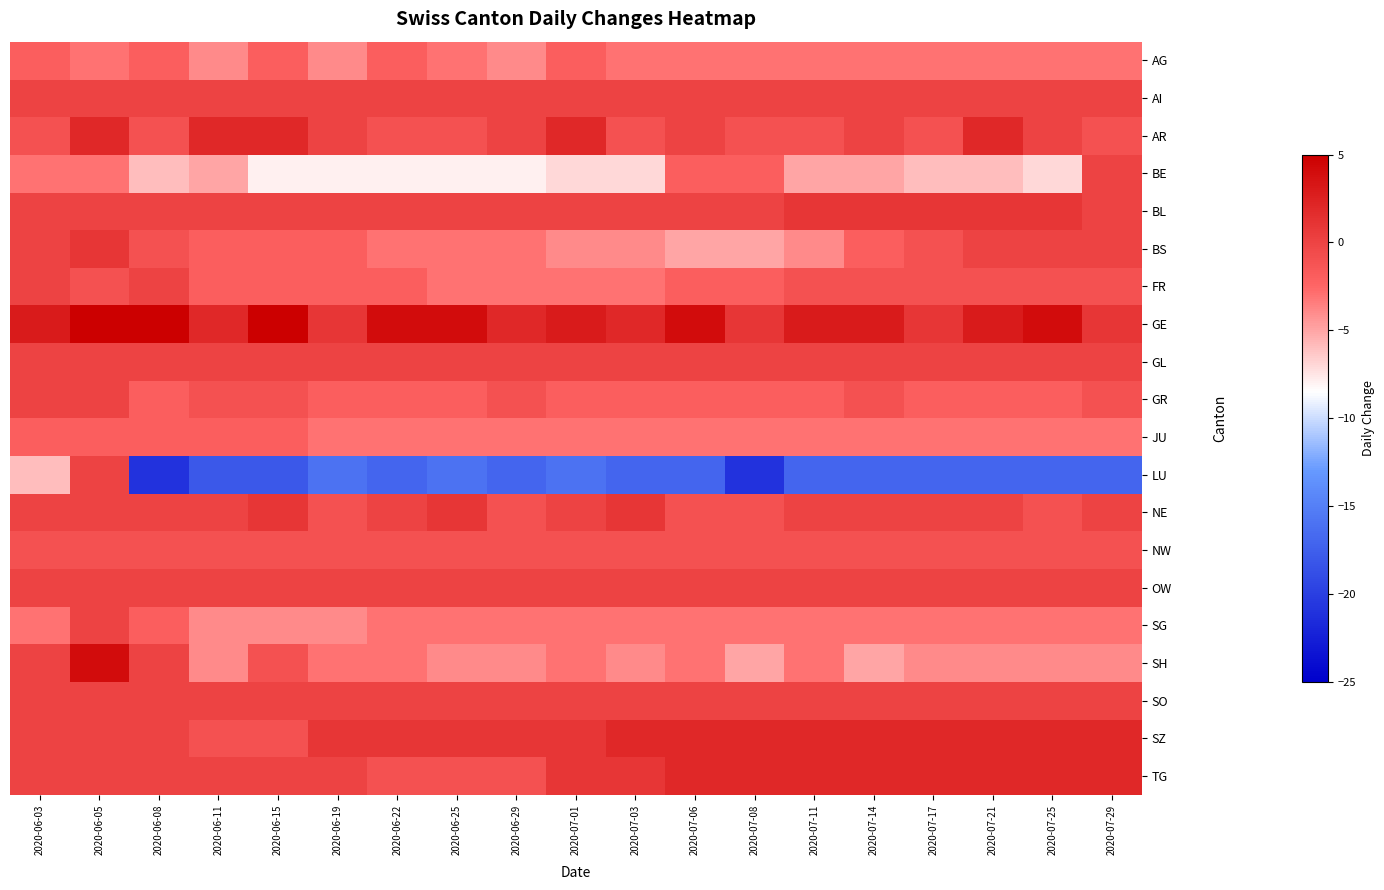

How many distinct data groups are displayed?

20